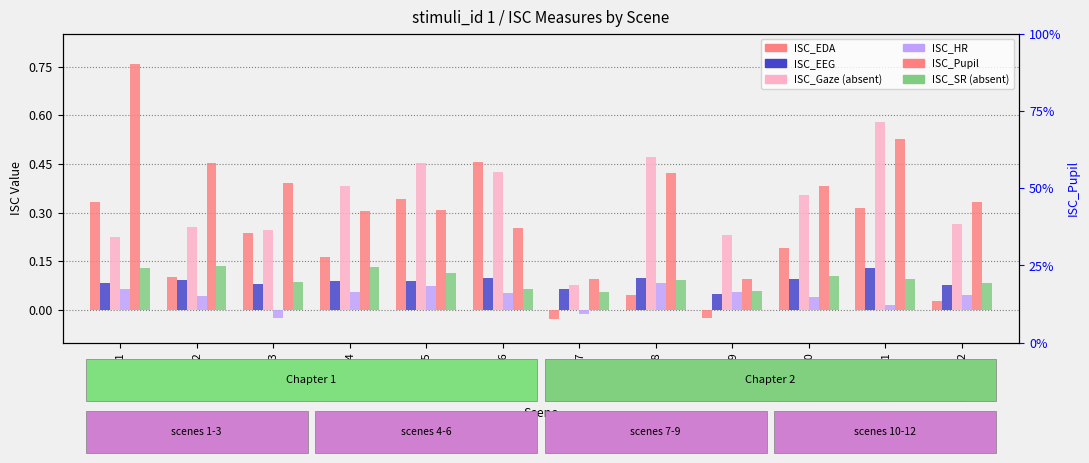

What is the average value of the ISC_EDA series?

0.2